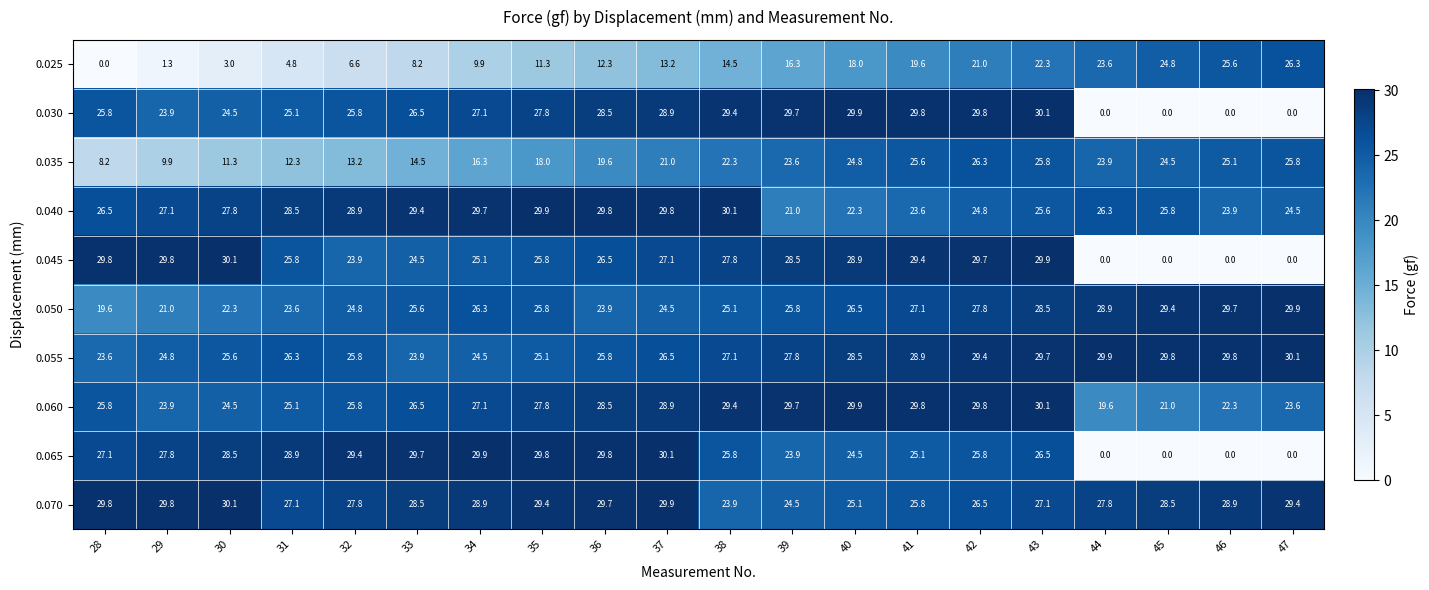

What is the difference between the highest and lowest values at 42?

8.8